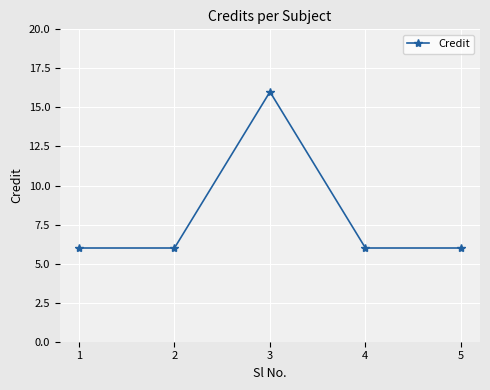

Read the value at 5.

6